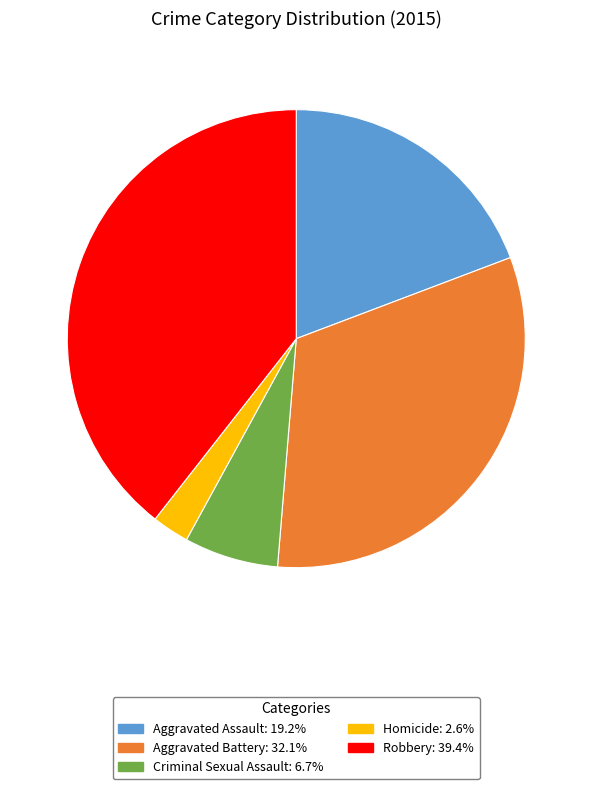

What is the smallest slice in the pie chart?

Homicide